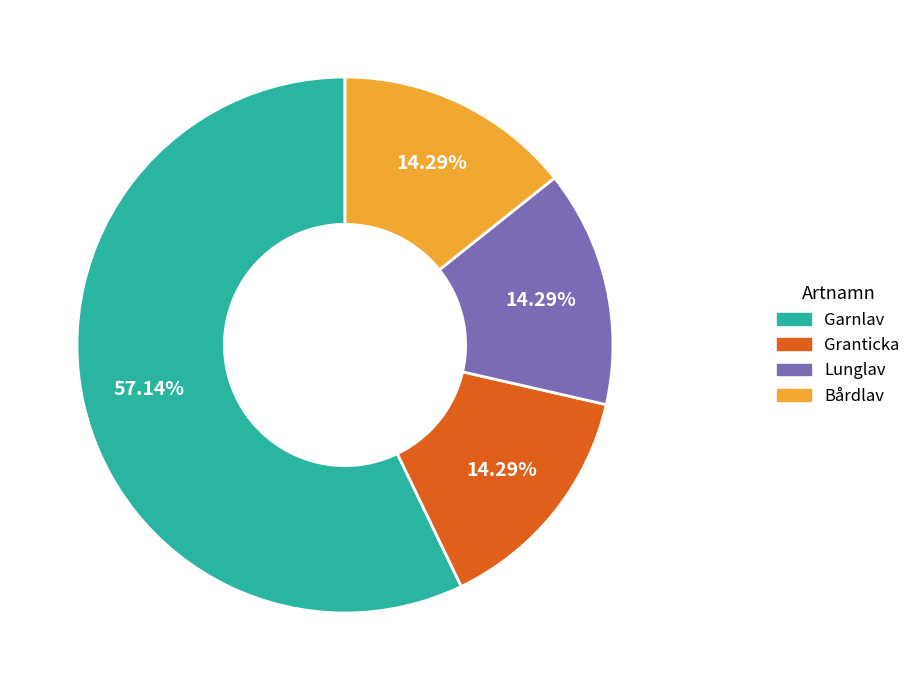

To the nearest percent, what is the average slice percentage?

25%